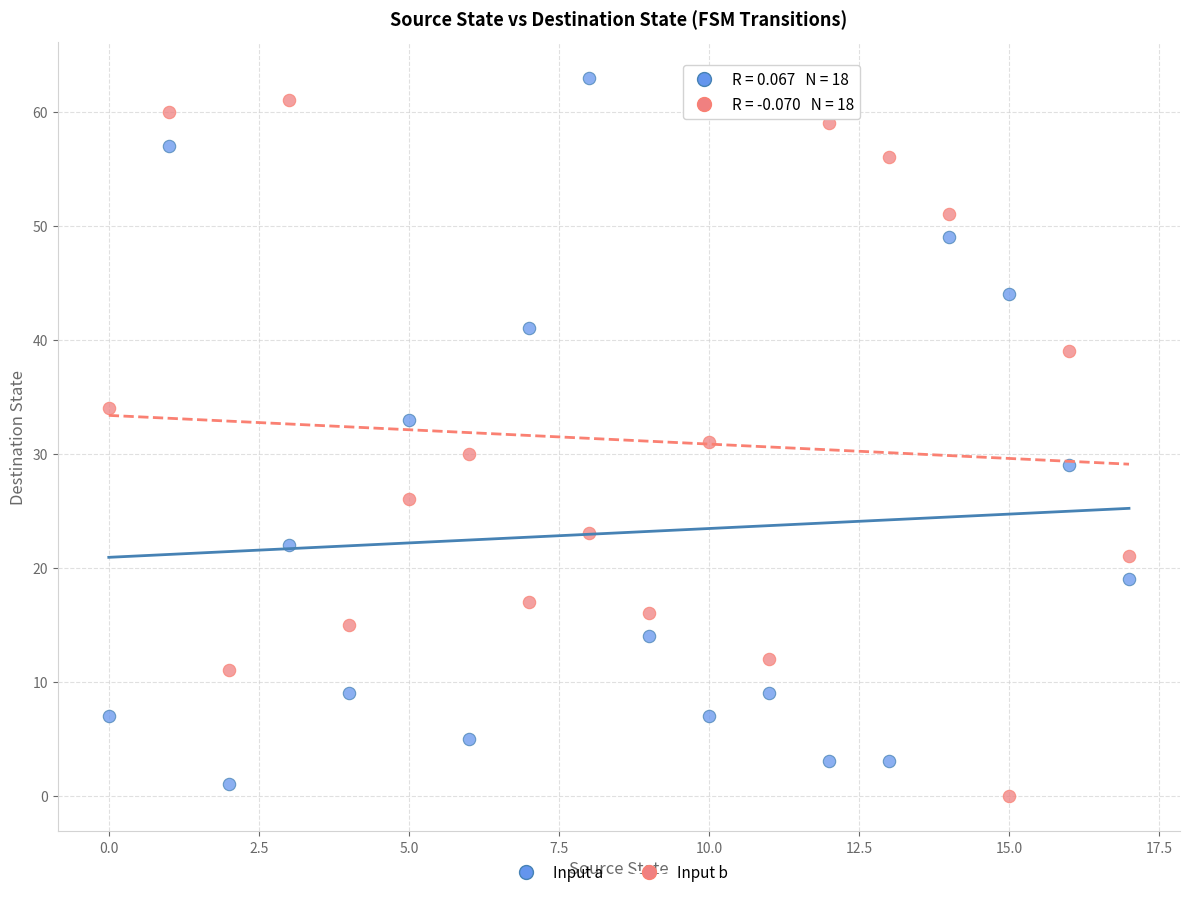

What are all the series names shown in the legend?

Input a, Input b